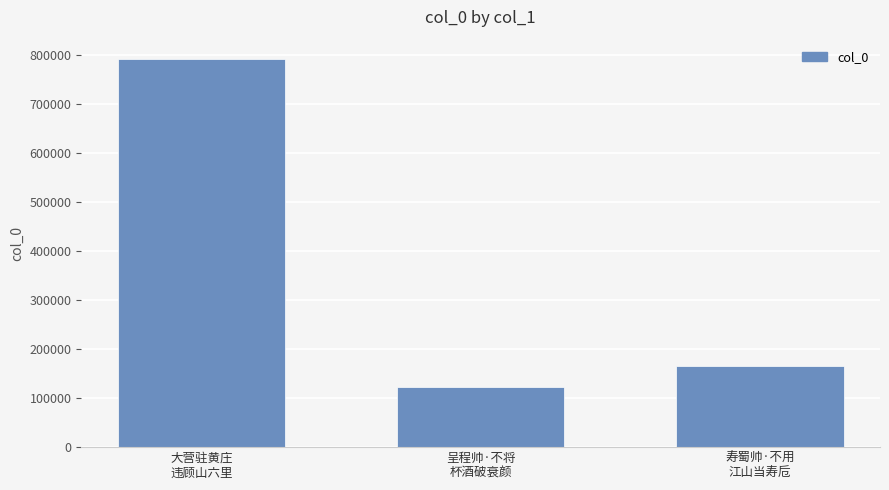

What position from the right is 寿蜀帅·不用
江山当寿卮?

1